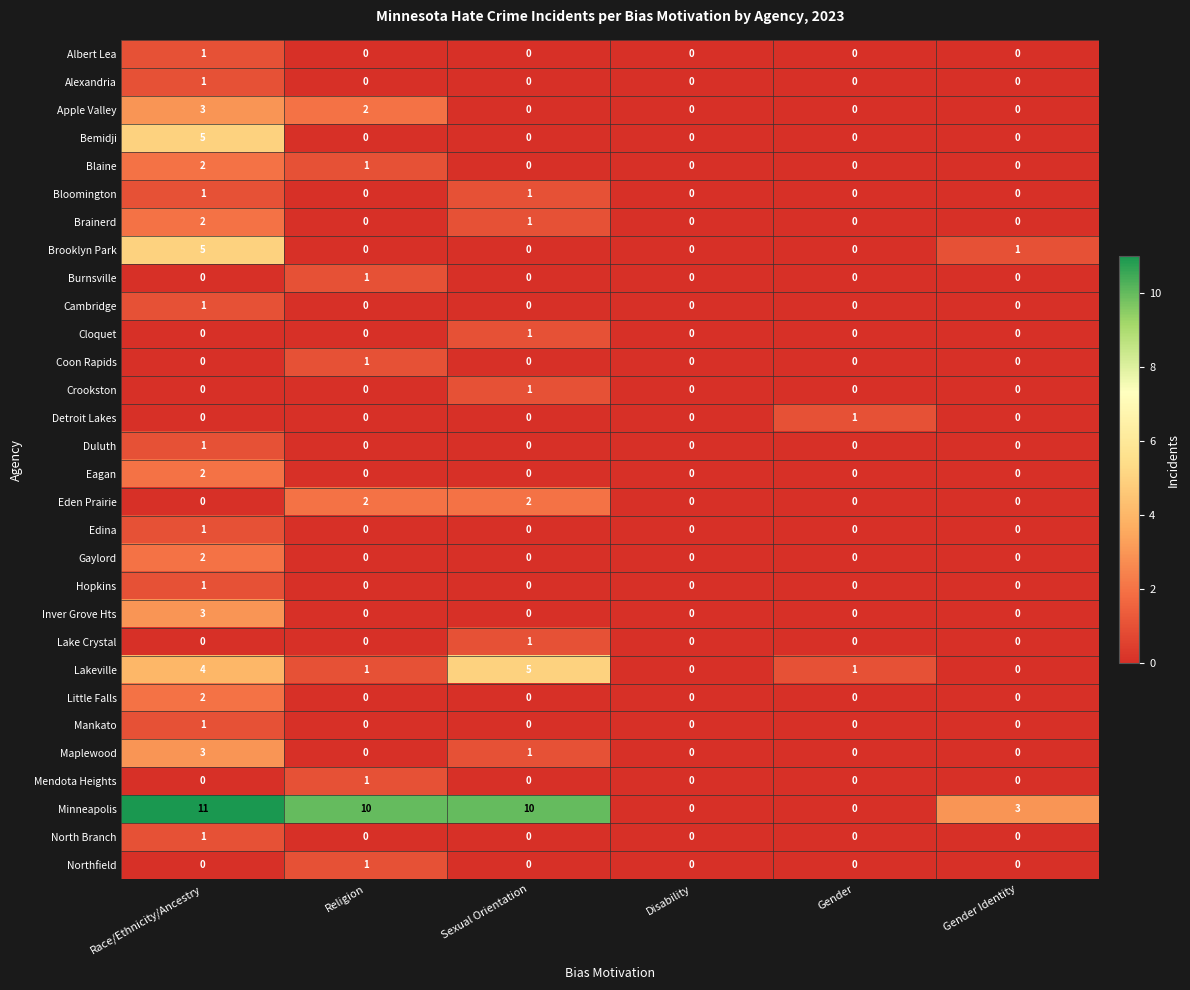

Count the Duluth values in the range 0 to 1.

6